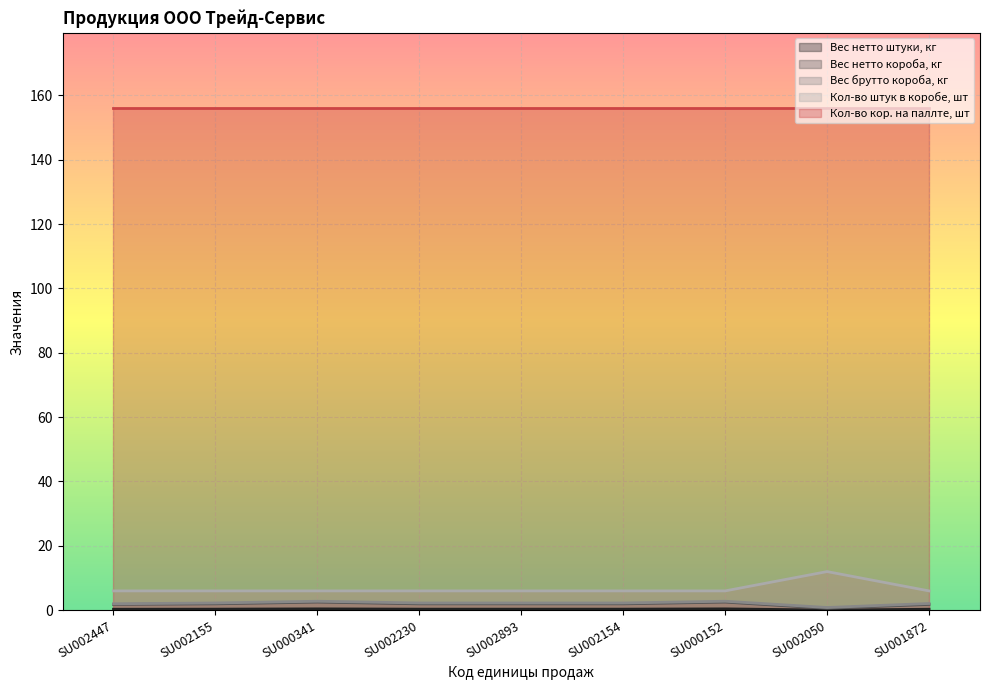

What is the total value across all series at SU002050?

169.5